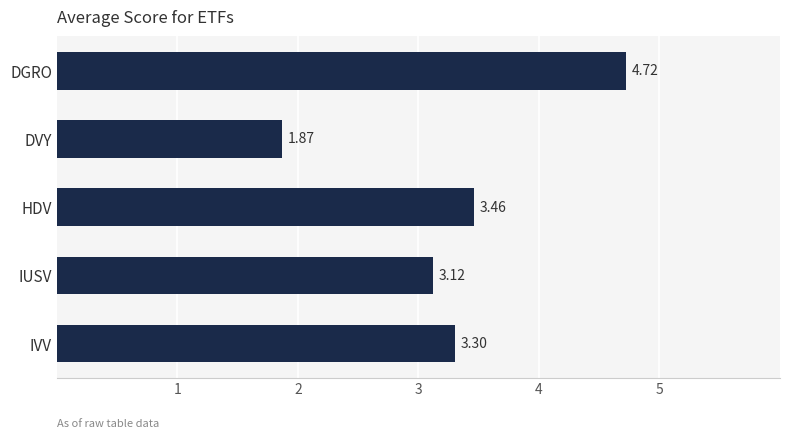

List the labels in order of value, smallest first.

DVY, IUSV, IVV, HDV, DGRO